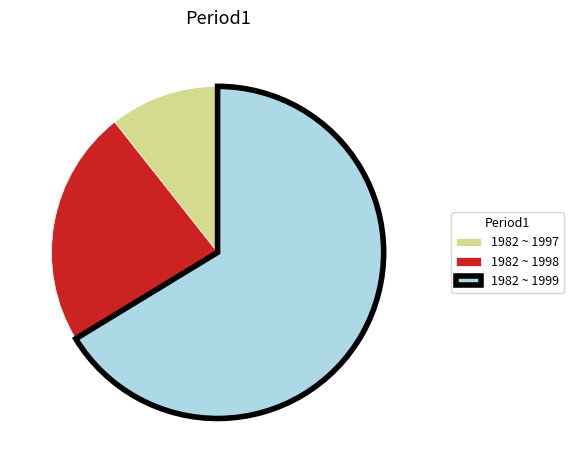

How many segments does this pie chart have?

3